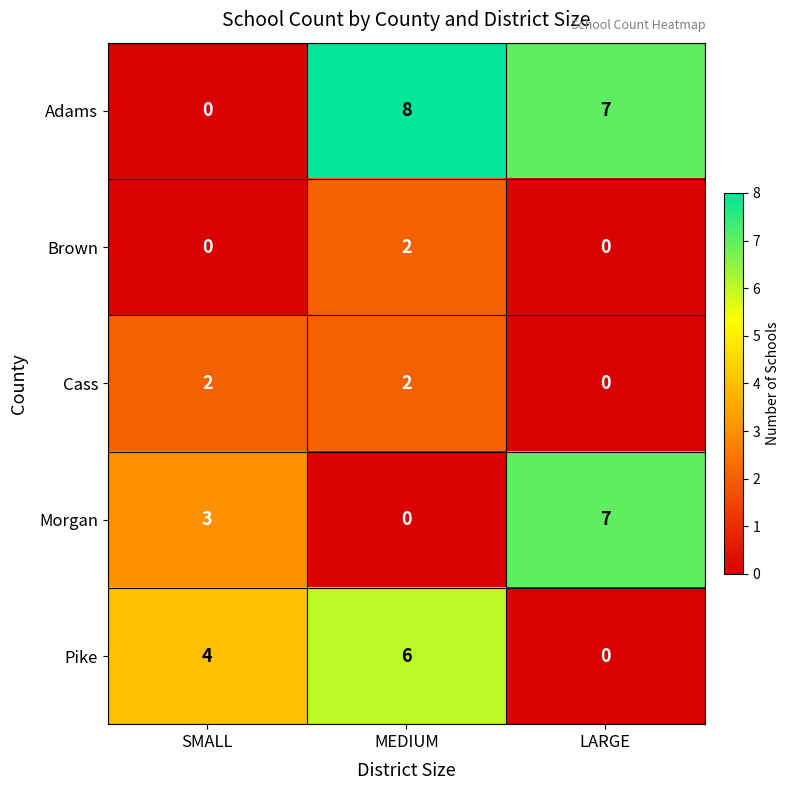

The value of Adams at SMALL is 0. True or false?

True